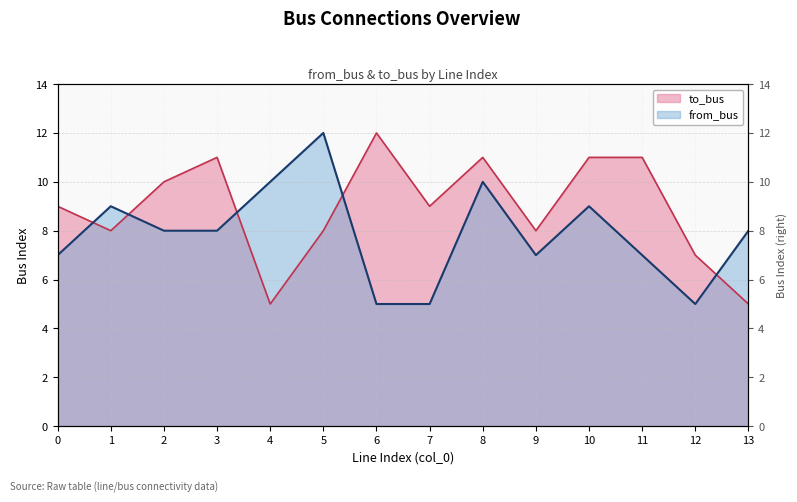

Reading right to left, extract all data points from this chart.

to_bus: 5	7	11	11	8	11	9	12	8	5	11	10	8	9
from_bus: 8	5	7	9	7	10	5	5	12	10	8	8	9	7